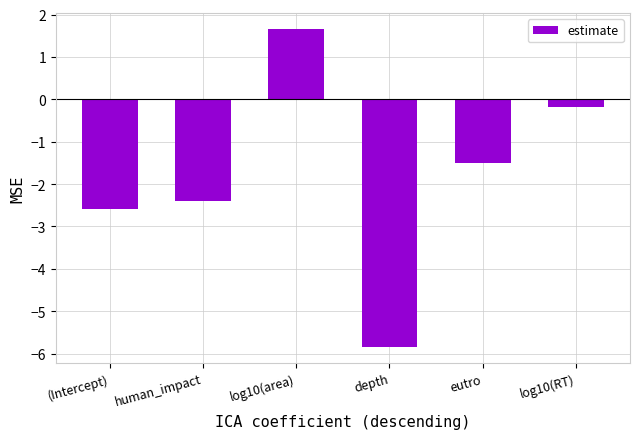

Reading left to right, extract all data points from this chart.

(Intercept)=-2.6	human_impact=-2.4	log10(area)=1.7	depth=-5.8	eutro=-1.5	log10(RT)=-0.2